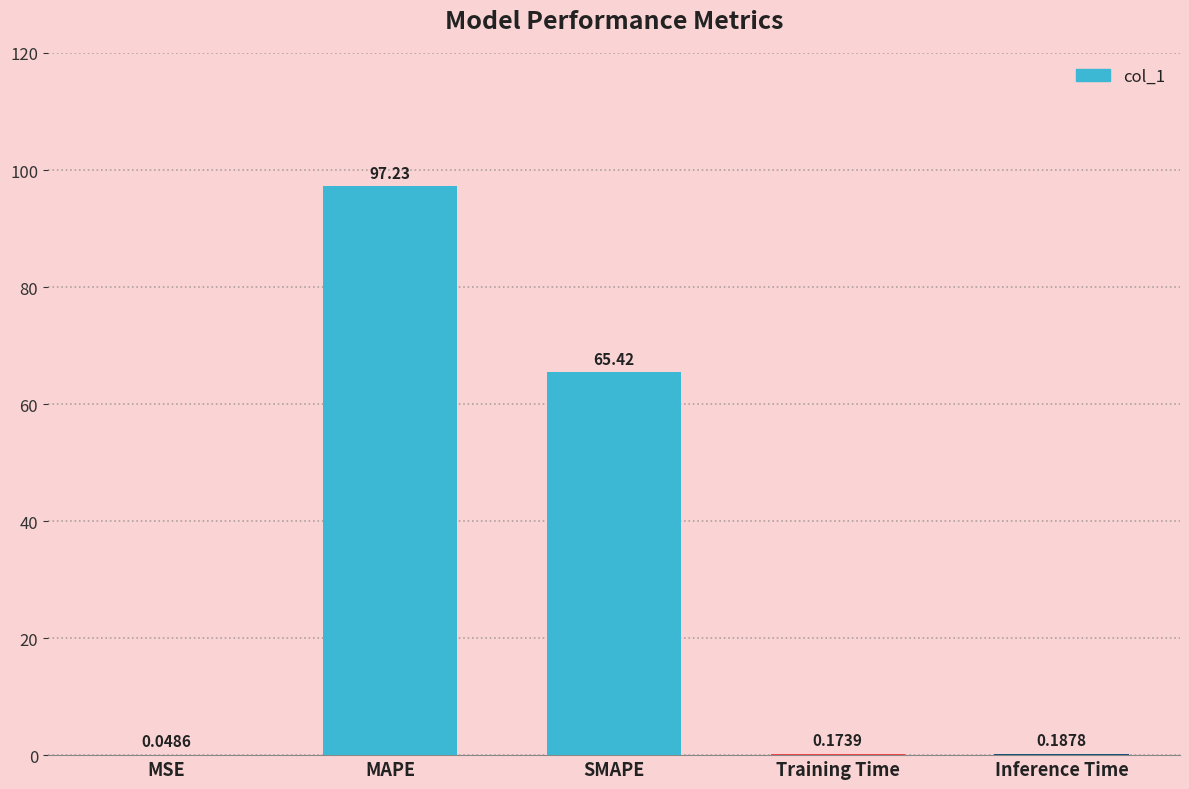

Between Training Time and MSE, which is larger?

Training Time